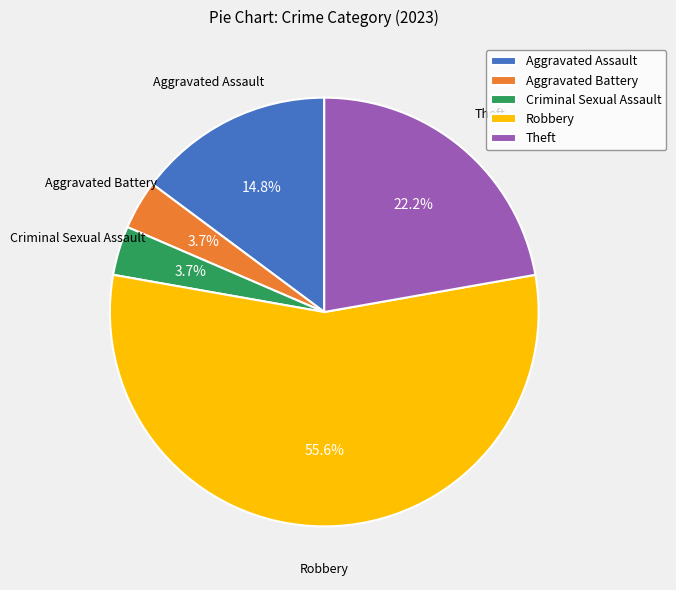

Approximately how many times larger is the value at Aggravated Battery compared to Robbery?

0.1